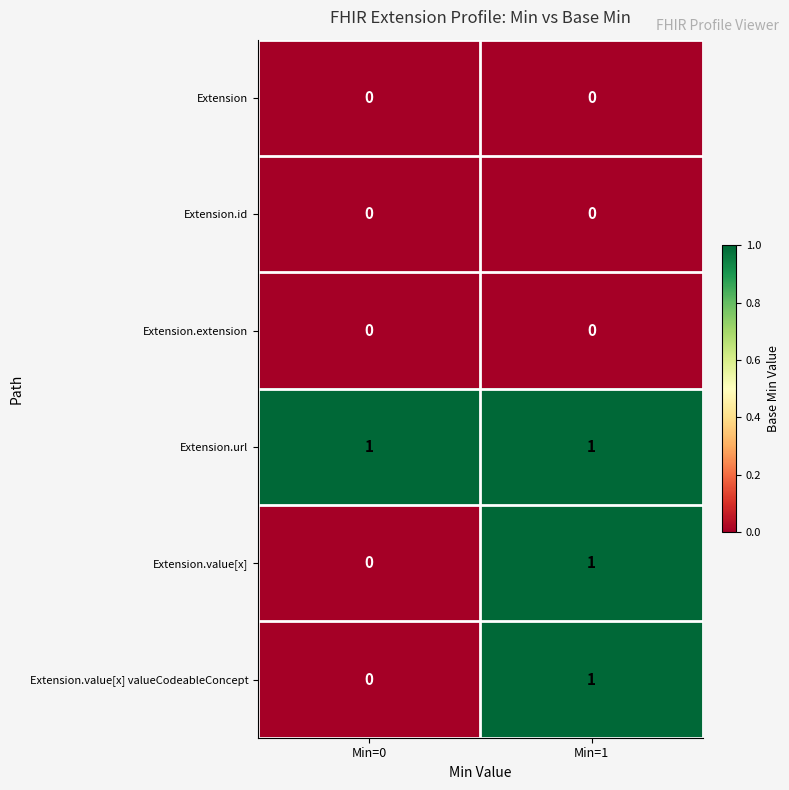

Reading left to right, list all the values displayed in this chart.

Extension: Min=0=0	Min=1=0
Extension.id: Min=0=0	Min=1=0
Extension.extension: Min=0=0	Min=1=0
Extension.url: Min=0=1	Min=1=1
Extension.value[x]: Min=0=0	Min=1=1
Extension.value[x] valueCodeableConcept: Min=0=0	Min=1=1